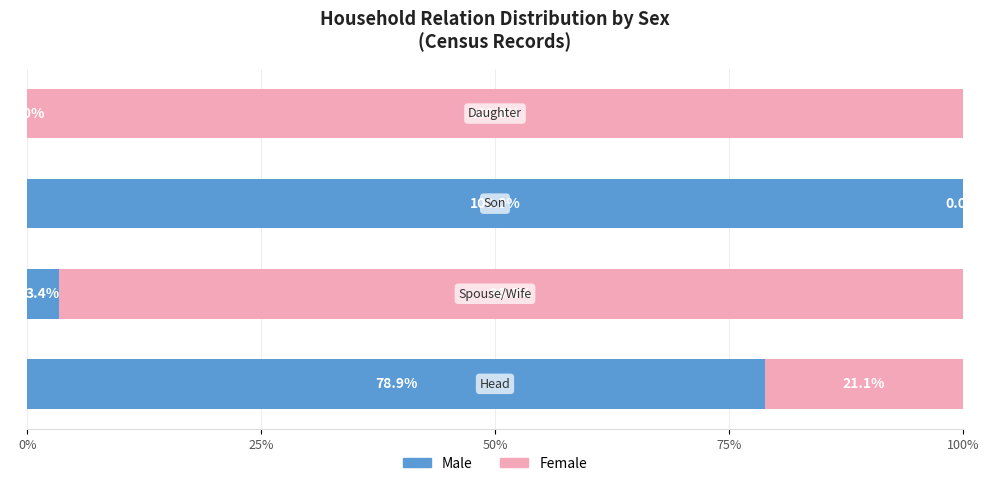

What is the sum of all Male values?

182.3